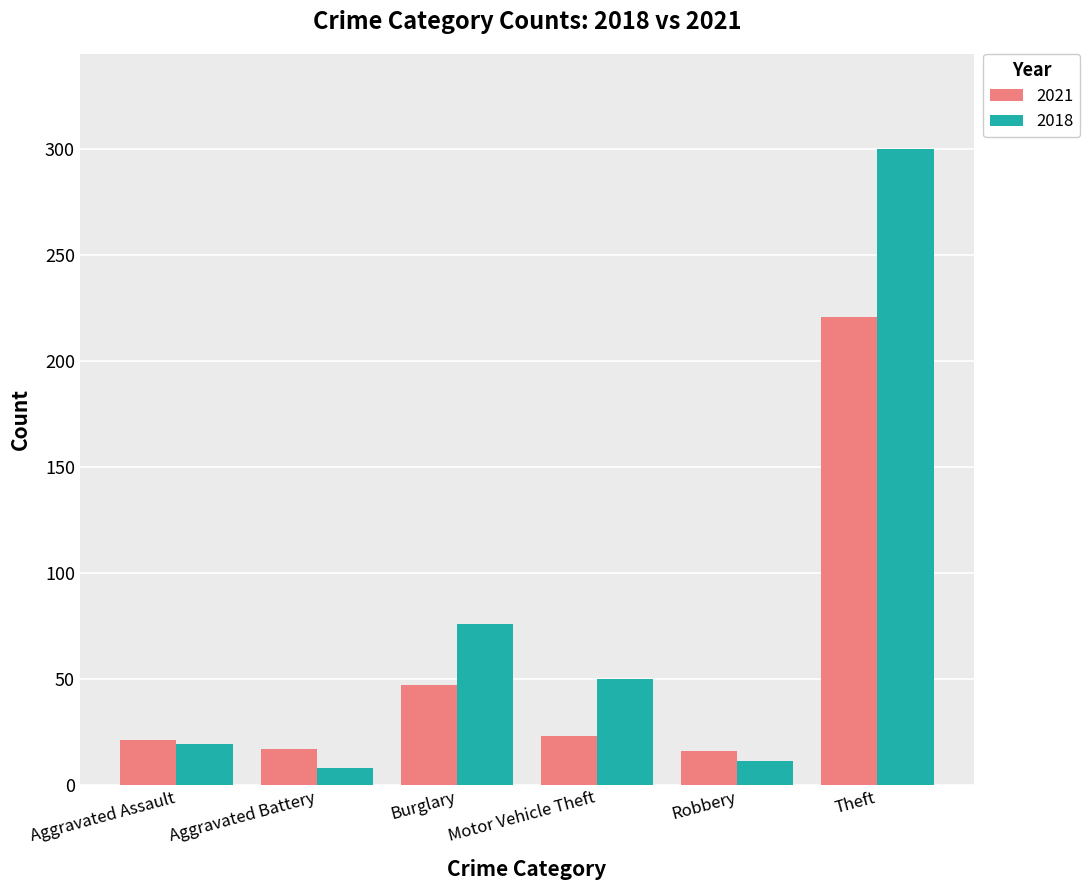

Is the value of 2021 at Robbery greater than the value of 2018 at Burglary?

No